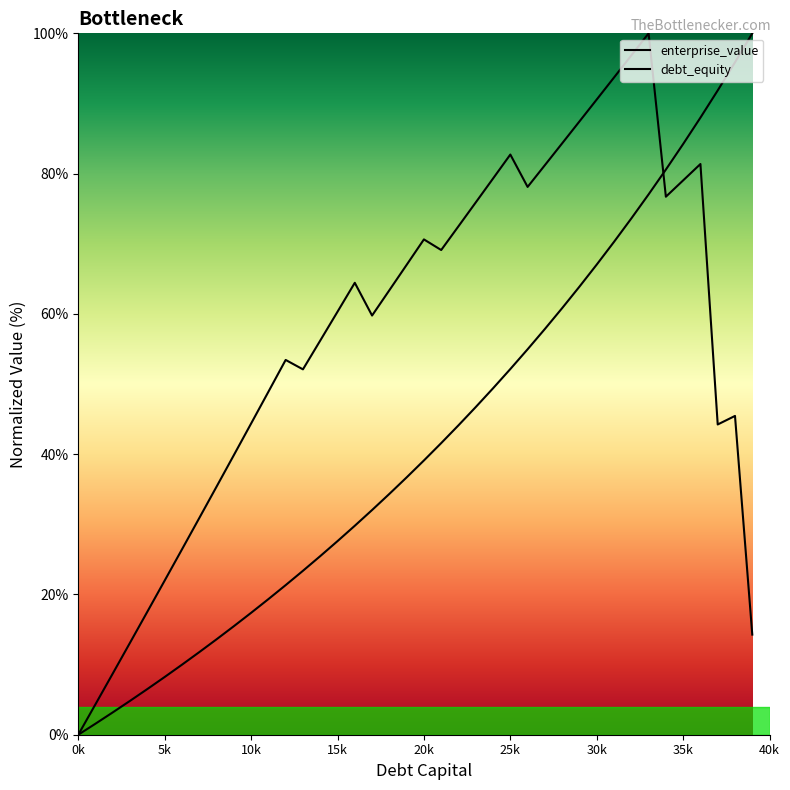

Where do enterprise_value and debt_capital first cross each other?

0.33 and 0.34